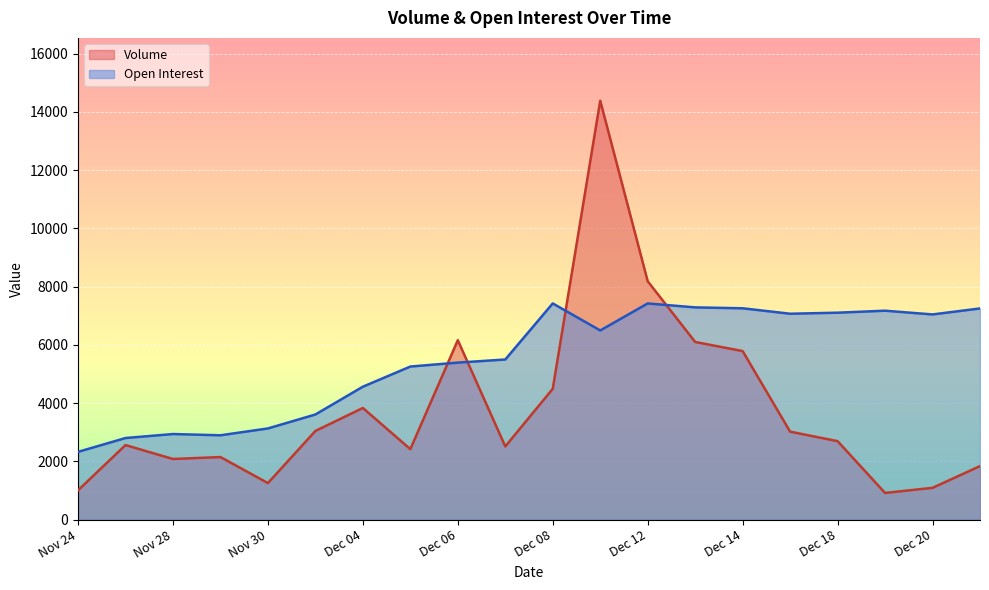

What is the difference between the highest and lowest values at Dec 14?

1469